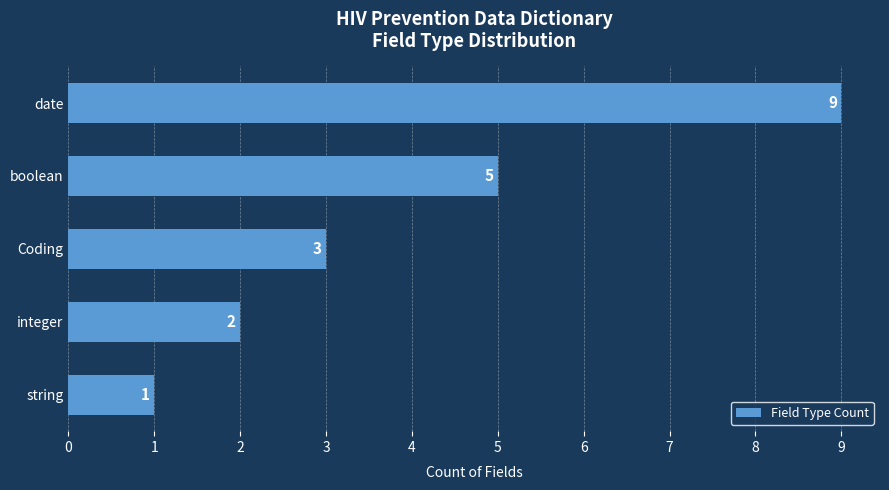

What is the change in value from boolean to string?

-4